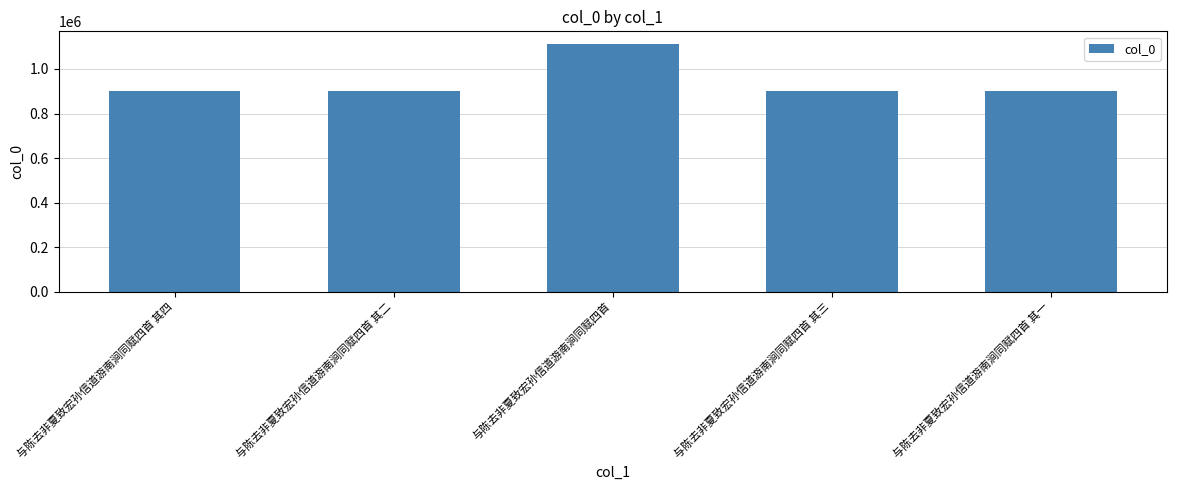

At which label does the data first exceed 902087?

与陈去非夏致宏孙信道游南涧同赋四首 其二